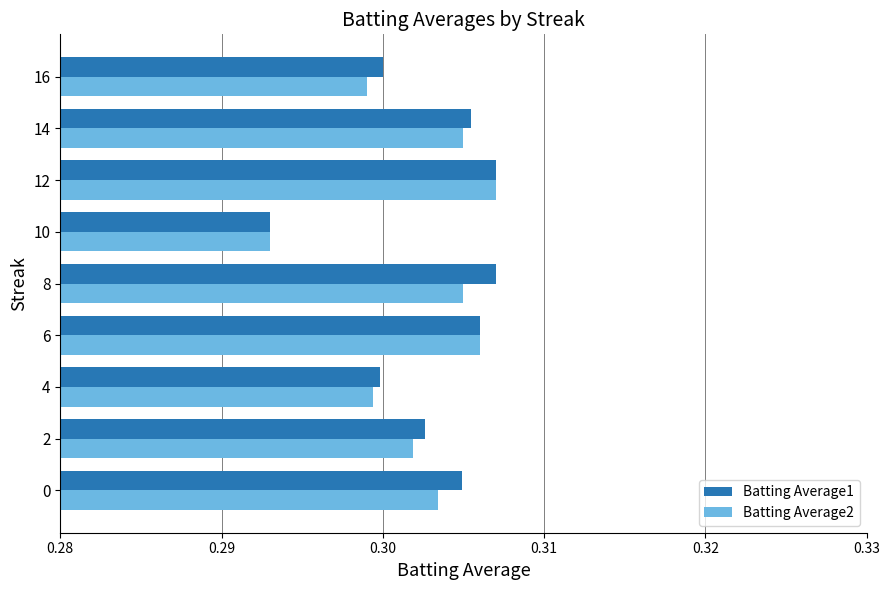

Which category has the lowest value in the Batting Average2 series?

10